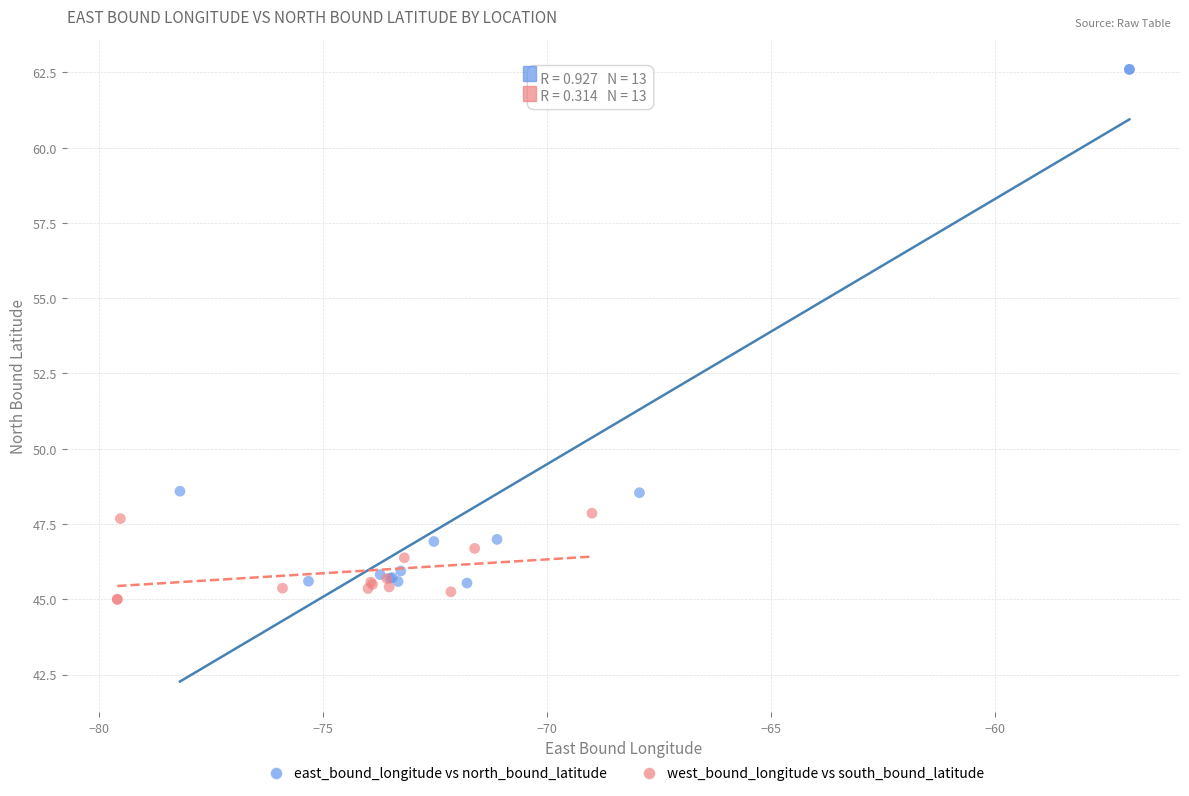

Which series reaches the maximum Y coordinate?

east_bound_longitude vs north_bound_latitude